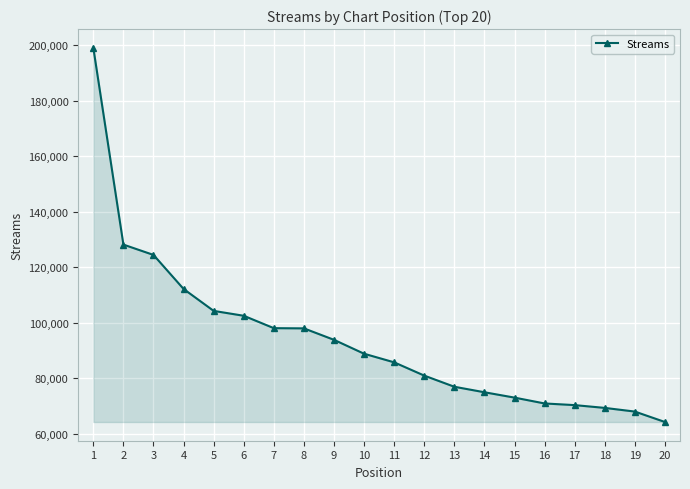

What is the ratio of the value at 17 to the value at 9?

0.7